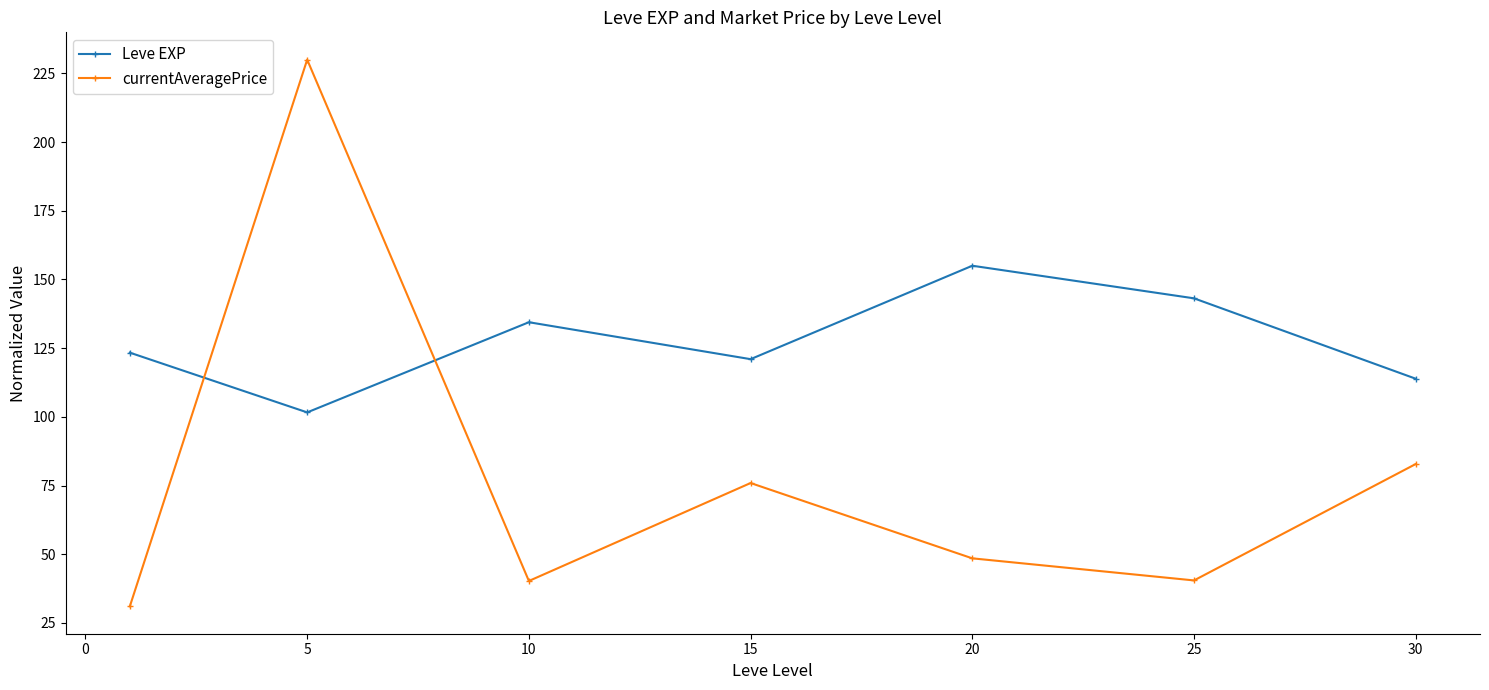

Rank the series by their maximum value, from lowest to highest.

Leve EXP, currentAveragePrice